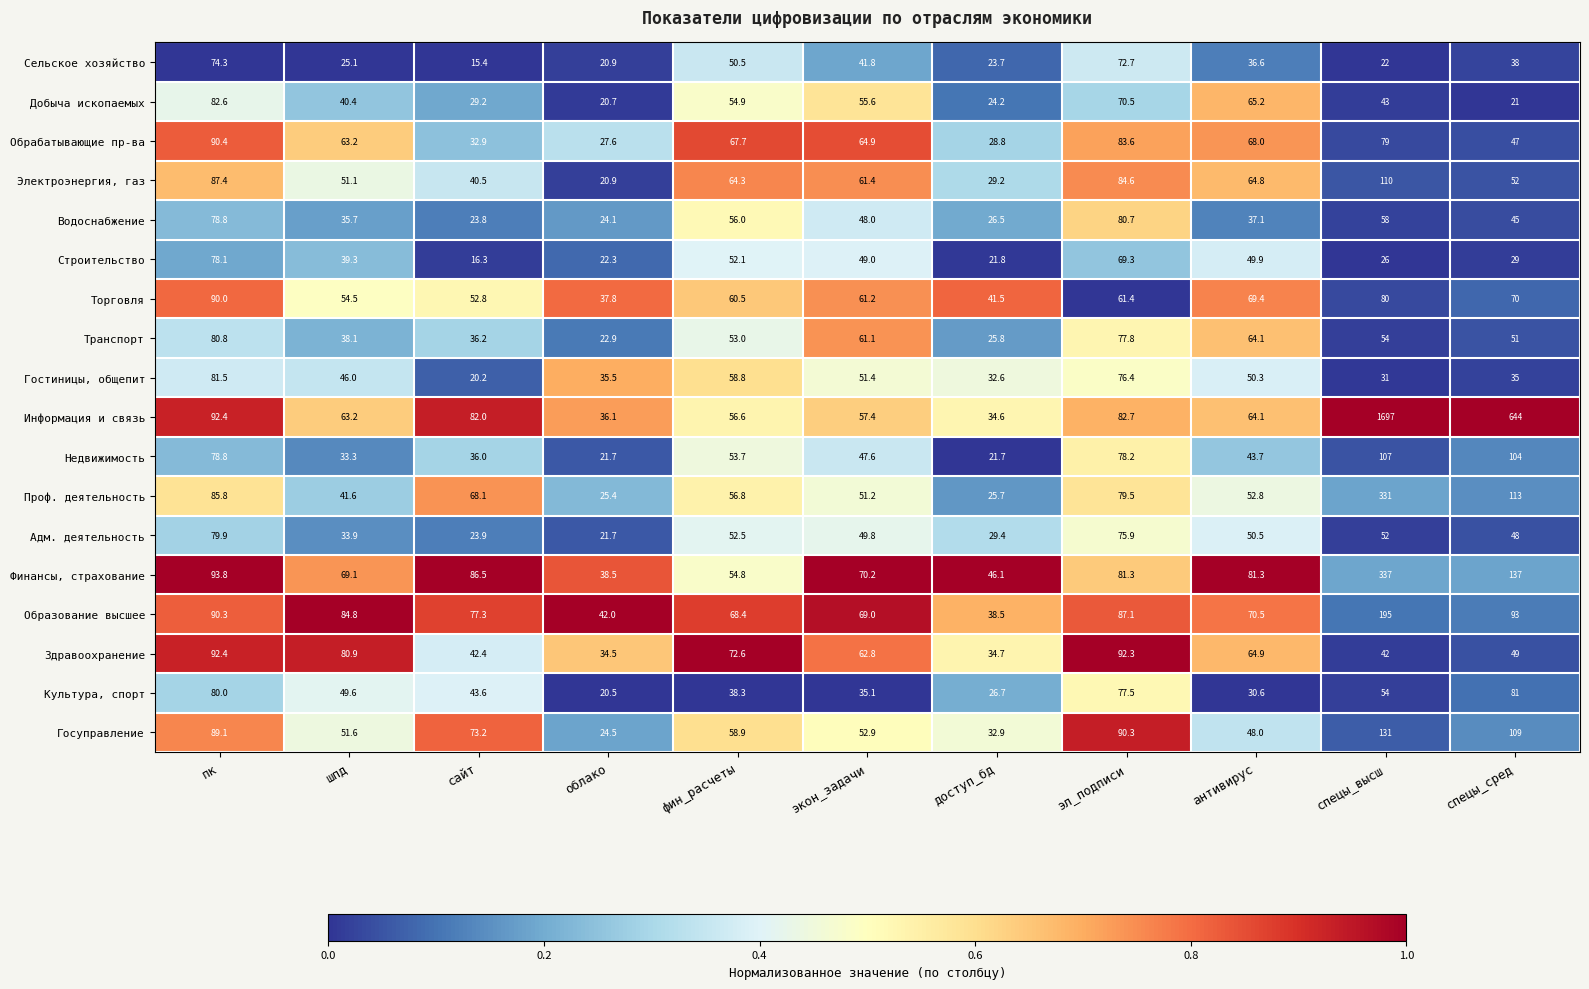

Rank the series by their maximum value, from highest to lowest.

Информация и связь, Финансы, страхование, Проф. деятельность, Образование высшее, Госуправление, Электроэнергия, газ, Недвижимость, Здравоохранение, Обрабатывающие пр-ва, Торговля, Добыча ископаемых, Гостиницы, общепит, Культура, спорт, Транспорт, Водоснабжение, Адм. деятельность, Строительство, Сельское хозяйство